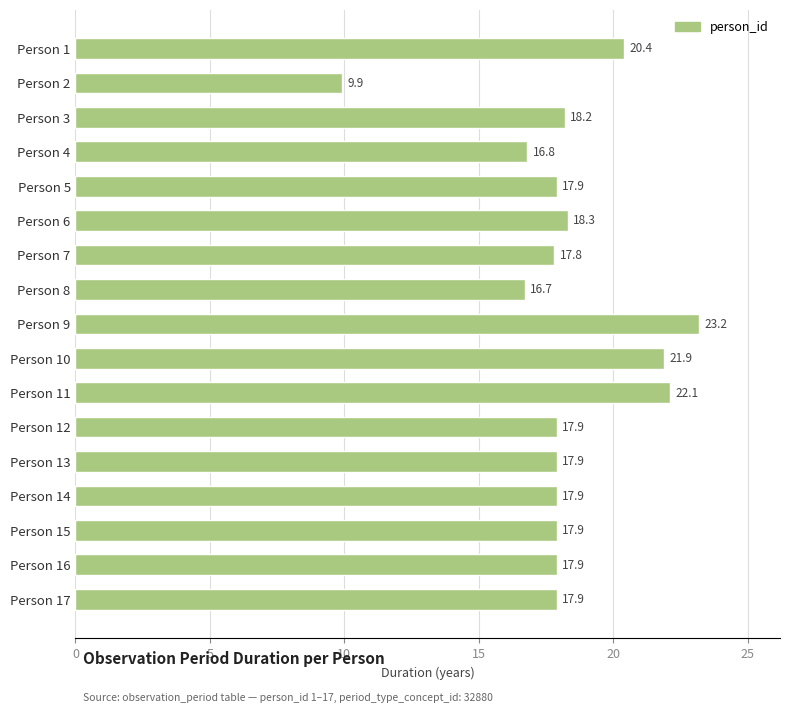

What is the maximum value shown in the chart?

23.2